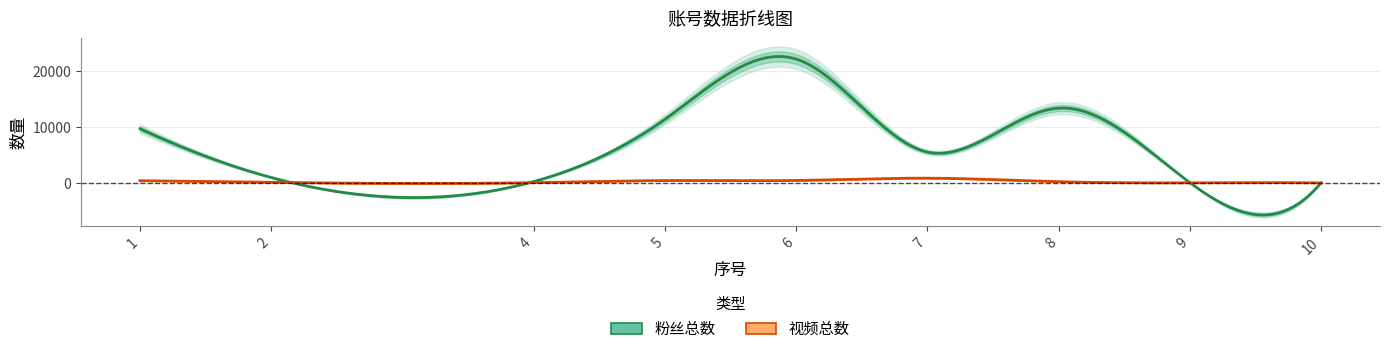

How many lines are shown in the chart?

2